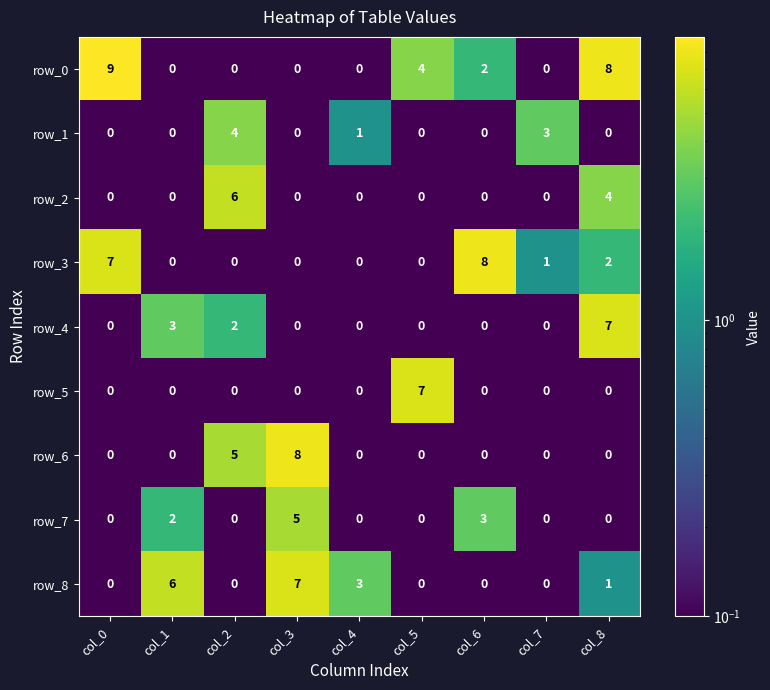

What is the maximum value shown in the chart?

9